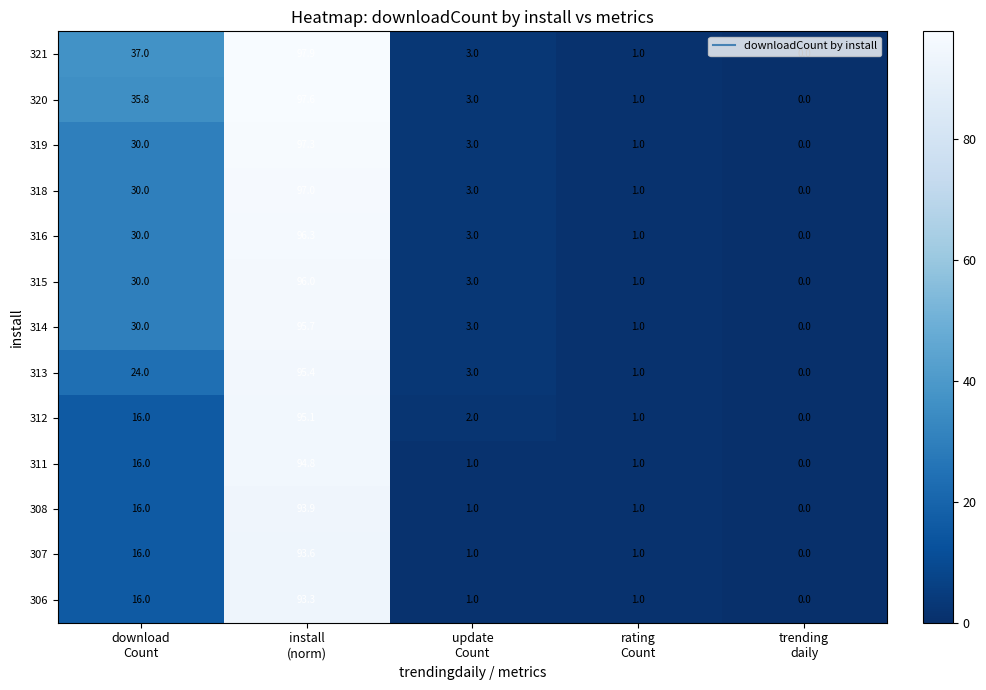

What is the greatest value displayed?

97.9